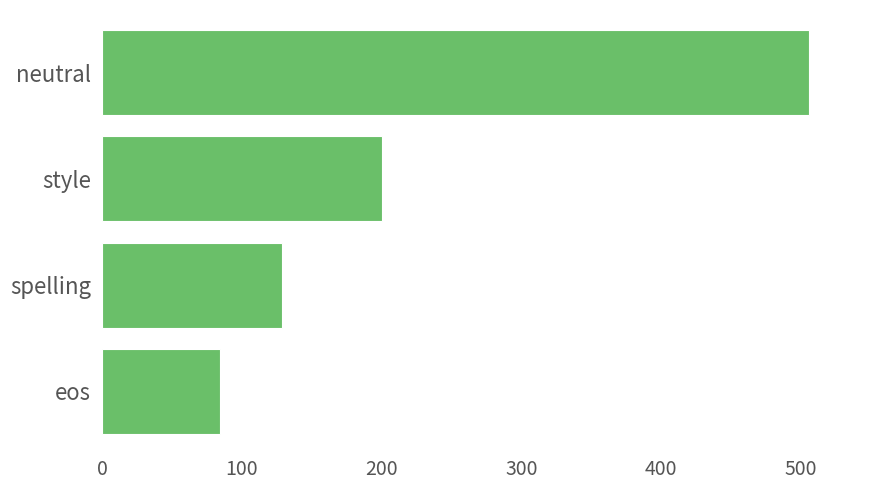

Rank the categories by value from highest to lowest.

neutral, style, spelling, eos